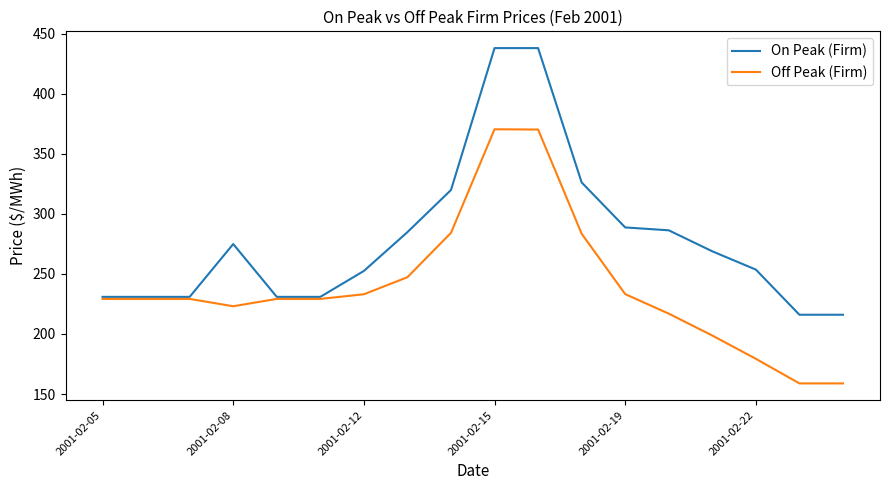

Which series has the largest total across all categories?

On Peak (Firm)